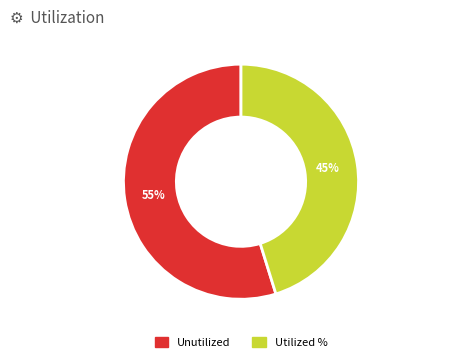

Is the sum of Unutilized and Utilized % greater than half?

Yes